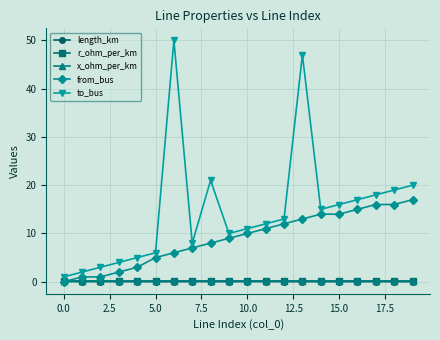

True or false: from_bus and to_bus intersect in this chart.

False